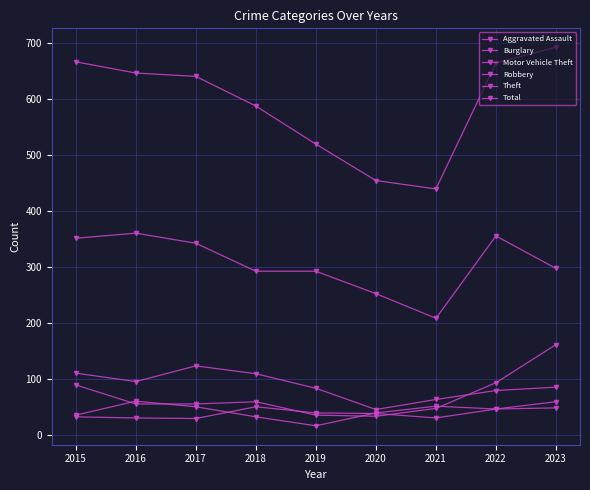

The value of Motor Vehicle Theft at 2022 is 93. True or false?

True